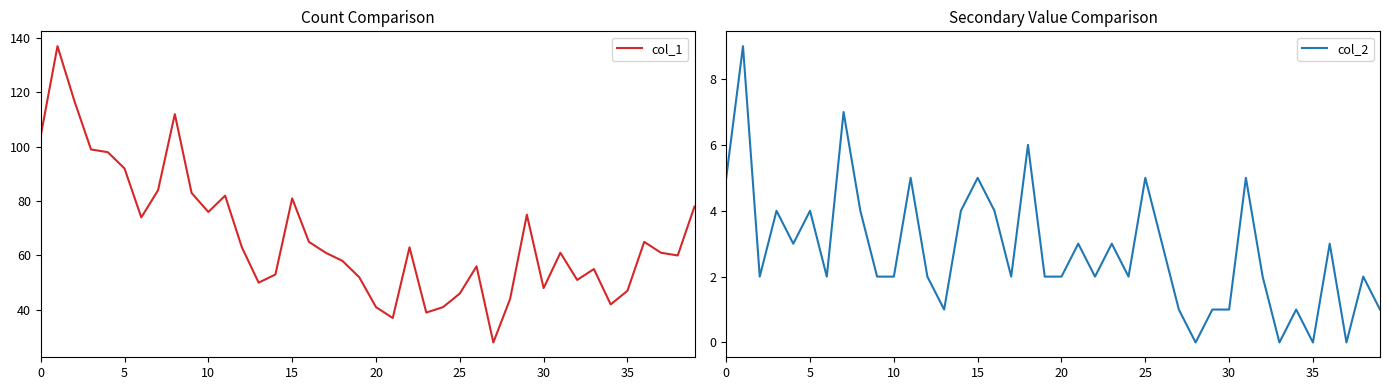

Is it true that col_1 equals 44 at 28?

True